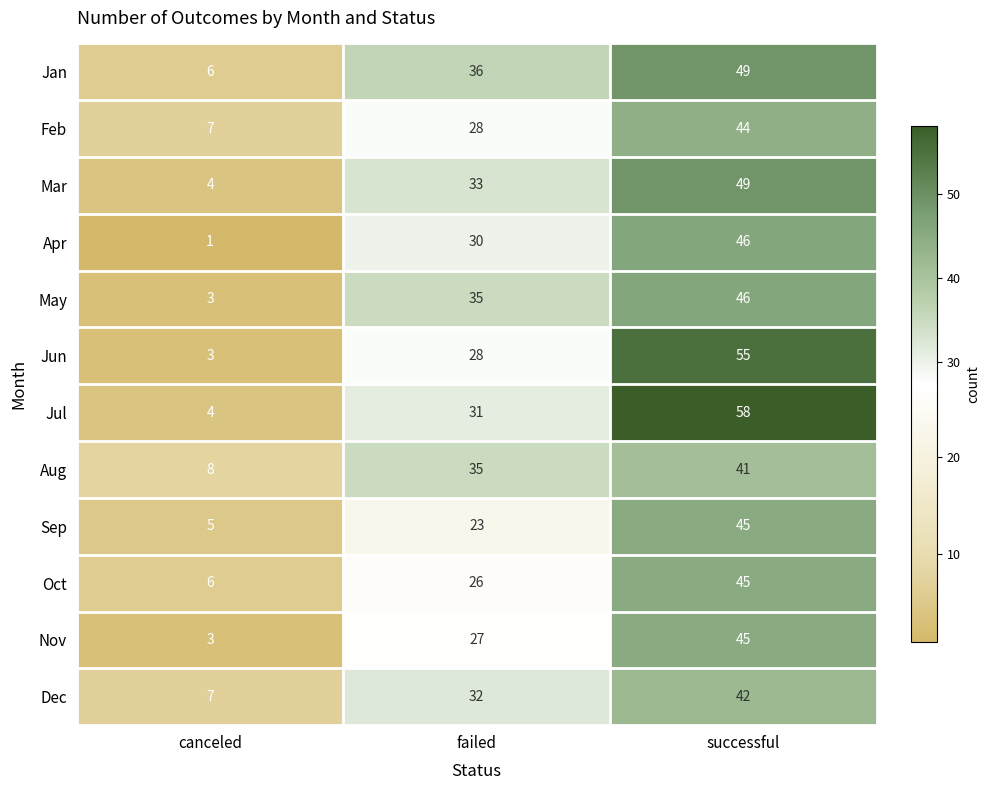

What is the difference between the Apr values at canceled and successful?

45